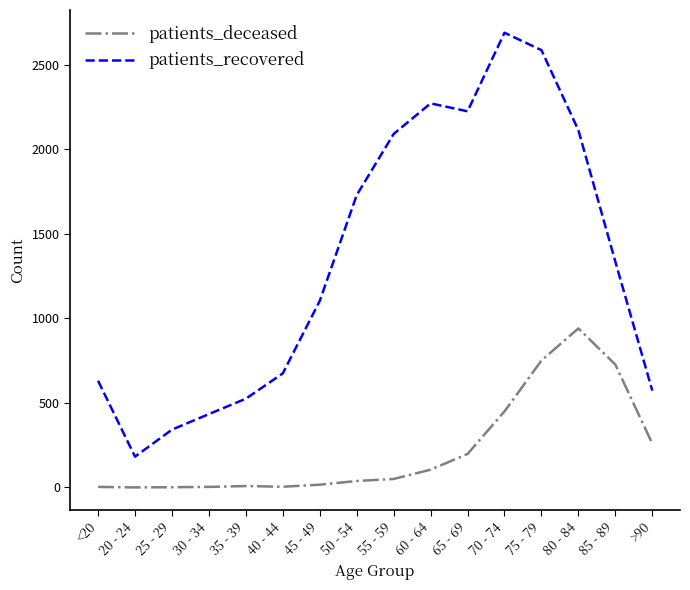

At how many categories does at least one series exceed 1391?

7